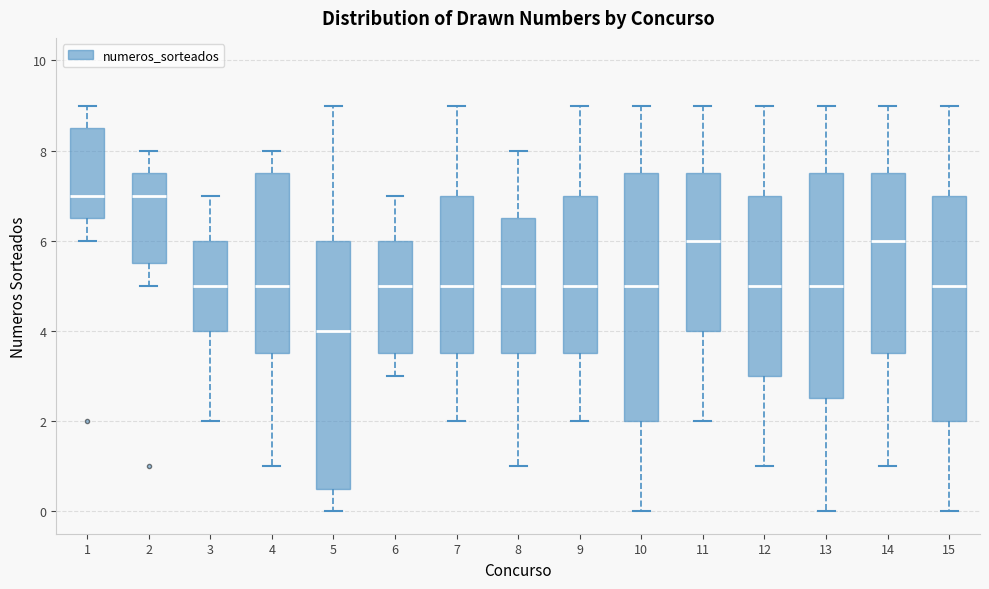

Reading left to right, transcribe this box plot: for each box, give where its median line is, the range the box spans, and where its two whiskers end, as read against the y-axis. The values are not printed on the chart, so give them approximately, as read against the axis.

1: median 7.0, box 6.6 to 8.6, whiskers 6.0 to 9.0
2: median 7.0, box 5.6 to 7.6, whiskers 5.0 to 8.0
3: median 5.0, box 4.0 to 6.0, whiskers 2.0 to 7.0
4: median 5.0, box 3.6 to 7.6, whiskers 1.0 to 8.0
5: median 4.0, box 0.6 to 6.0, whiskers 0.0 to 9.0
6: median 5.0, box 3.6 to 6.0, whiskers 3.0 to 7.0
7: median 5.0, box 3.6 to 7.0, whiskers 2.0 to 9.0
8: median 5.0, box 3.6 to 6.6, whiskers 1.0 to 8.0
9: median 5.0, box 3.6 to 7.0, whiskers 2.0 to 9.0
10: median 5.0, box 2.0 to 7.6, whiskers 0.0 to 9.0
11: median 6.0, box 4.0 to 7.6, whiskers 2.0 to 9.0
12: median 5.0, box 3.0 to 7.0, whiskers 1.0 to 9.0
13: median 5.0, box 2.6 to 7.6, whiskers 0.0 to 9.0
14: median 6.0, box 3.6 to 7.6, whiskers 1.0 to 9.0
15: median 5.0, box 2.0 to 7.0, whiskers 0.0 to 9.0